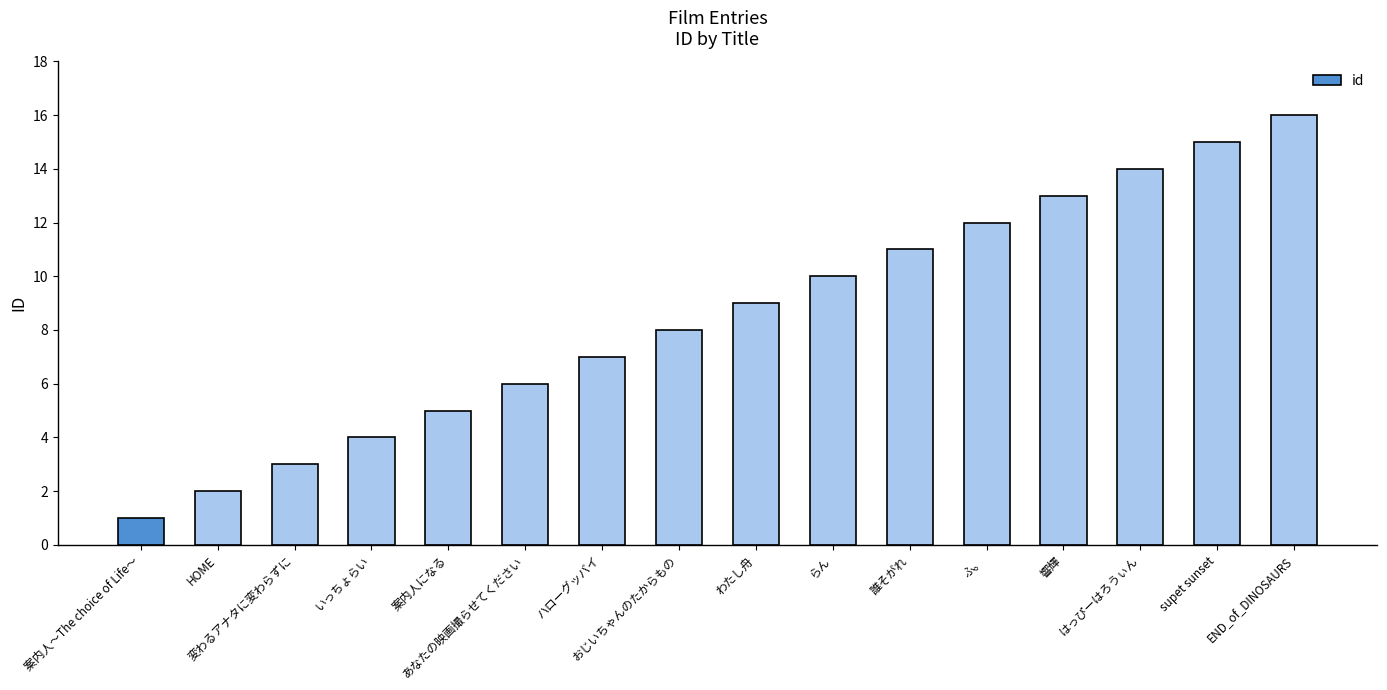

What is the difference between the maximum and second lowest values?

14